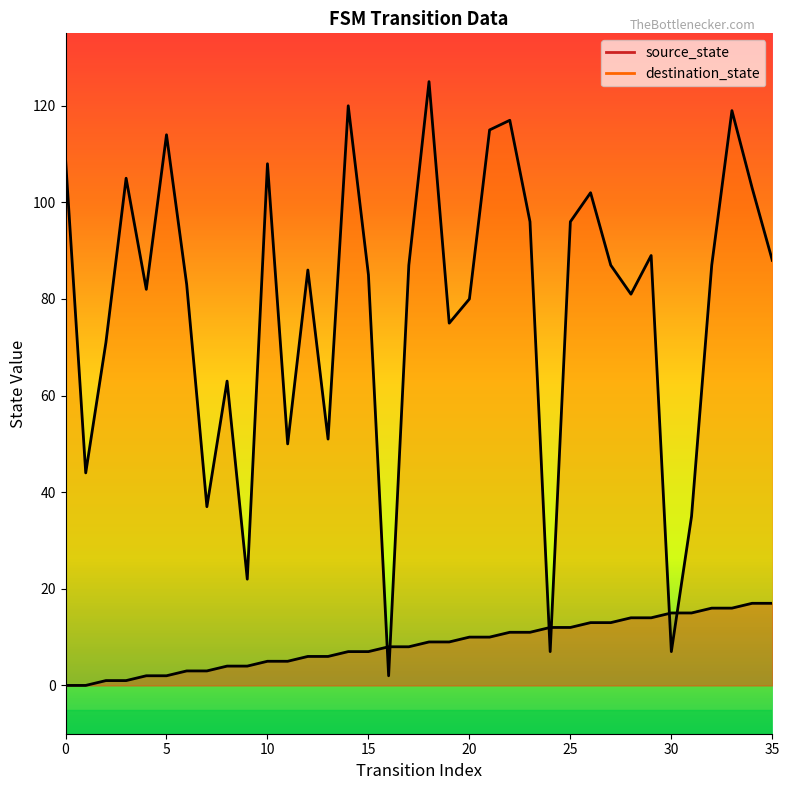

Which series has the widest spread of values?

destination_state